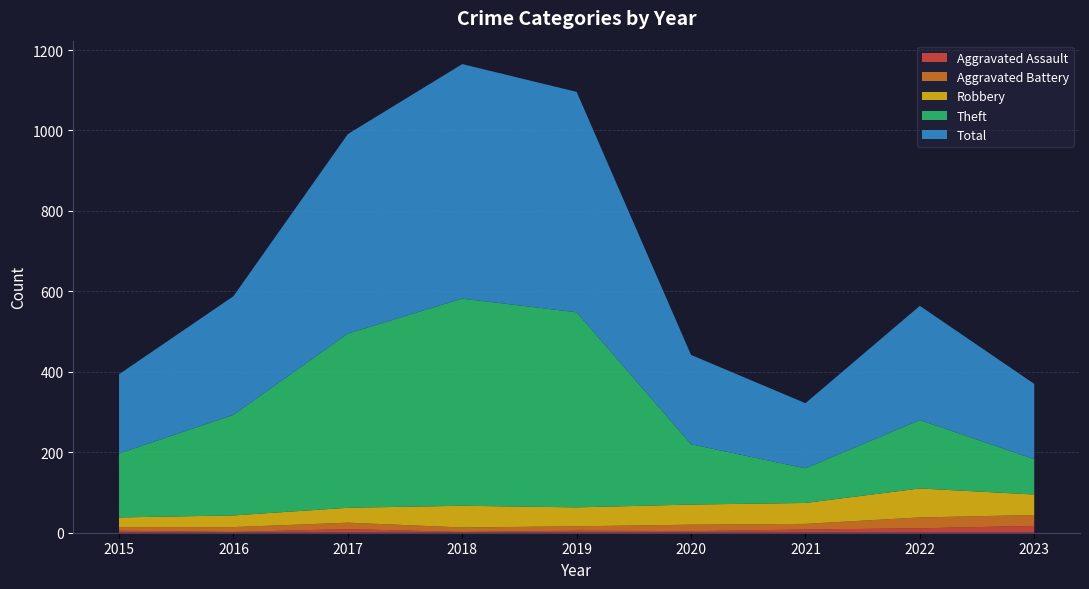

Reading left to right, list all the values displayed in this chart.

Aggravated Assault: 5	2	9	2	5	4	8	11	17
Aggravated Battery: 9	12	16	11	11	16	14	27	27
Robbery: 24	29	37	54	47	50	52	72	51
Theft: 159	250	433	515	485	150	86	170	88
Total: 197	295	496	583	548	222	162	284	187